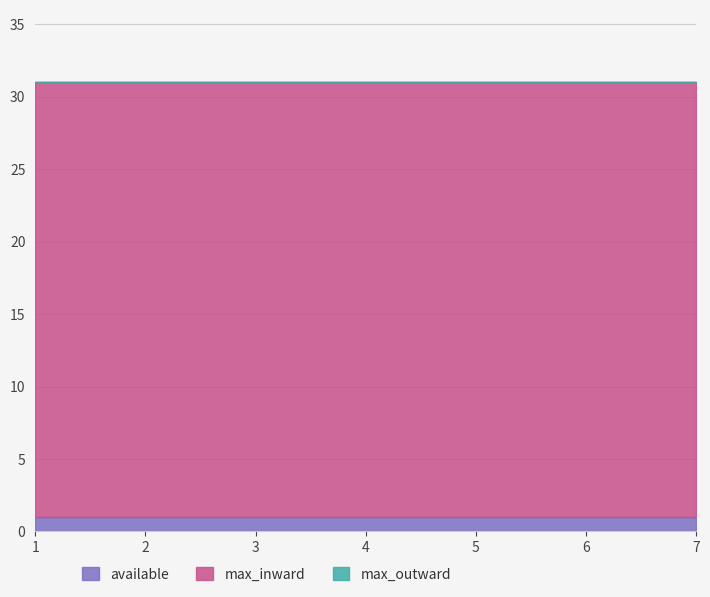

True or false: available and max_outward intersect in this chart.

False